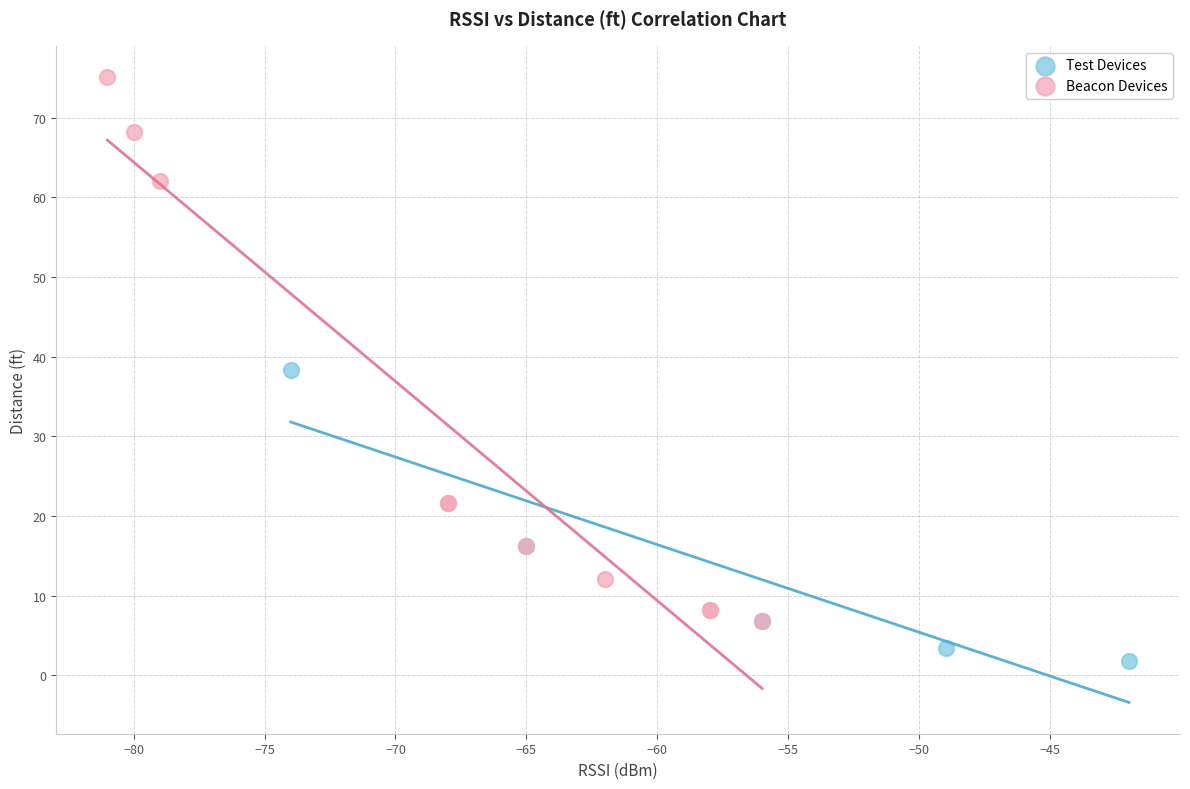

Which series has the widest spread of Y values?

Beacon Devices